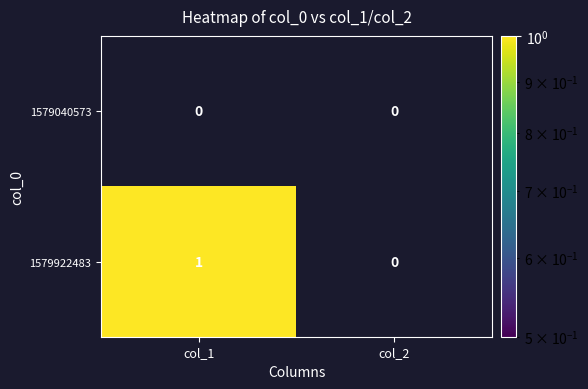

Rank the series by their maximum value, from highest to lowest.

1579922483, 1579040573